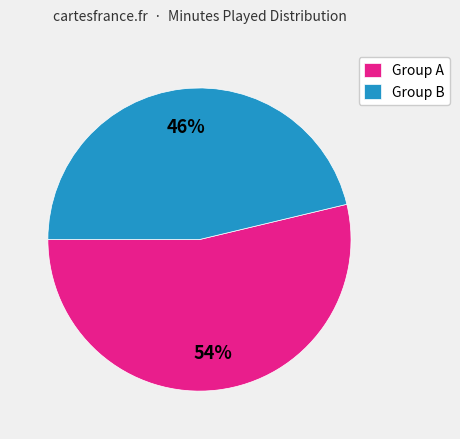

What percentage is the Group B slice, to the nearest percent?

46%